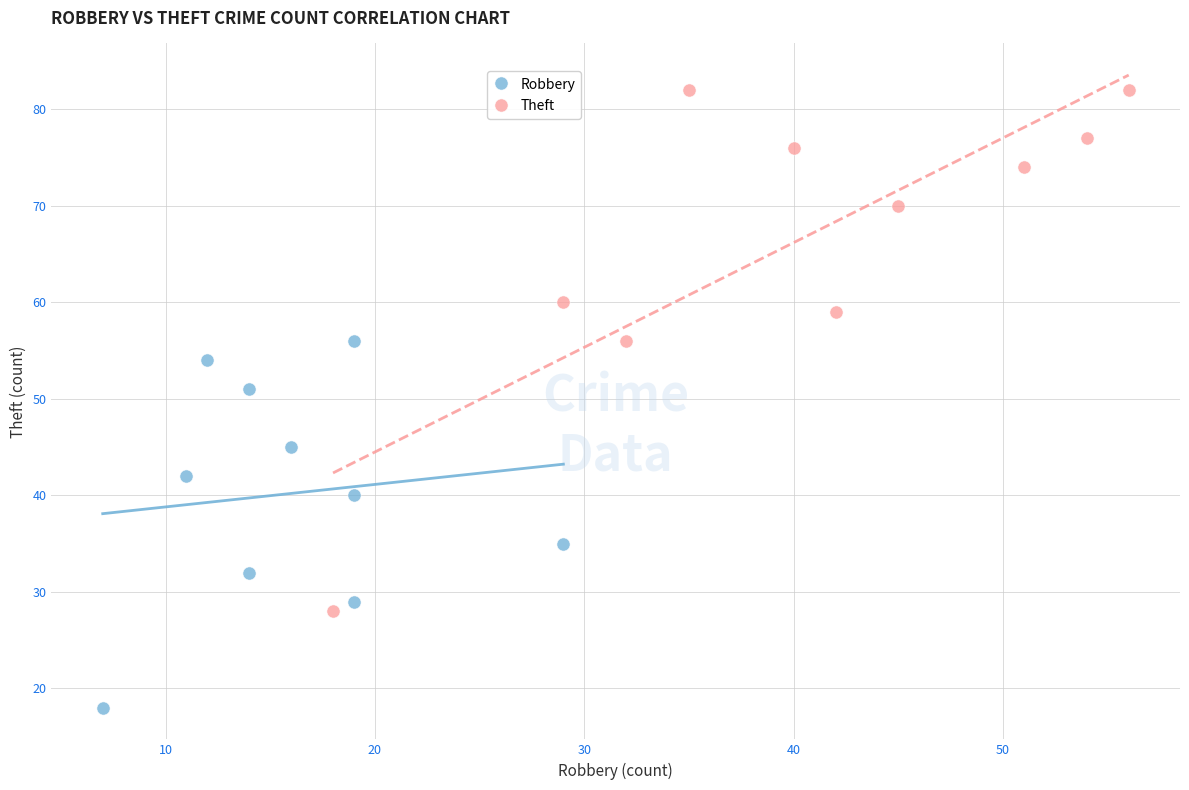

Which series reaches the maximum Y coordinate?

Theft